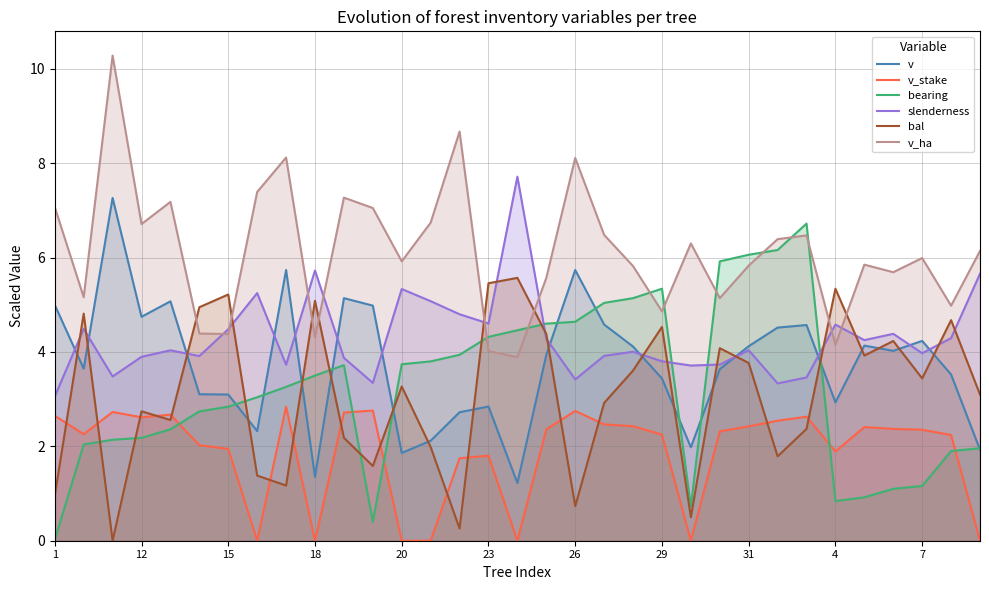

True or false: v and v_ha cross at least once.

False